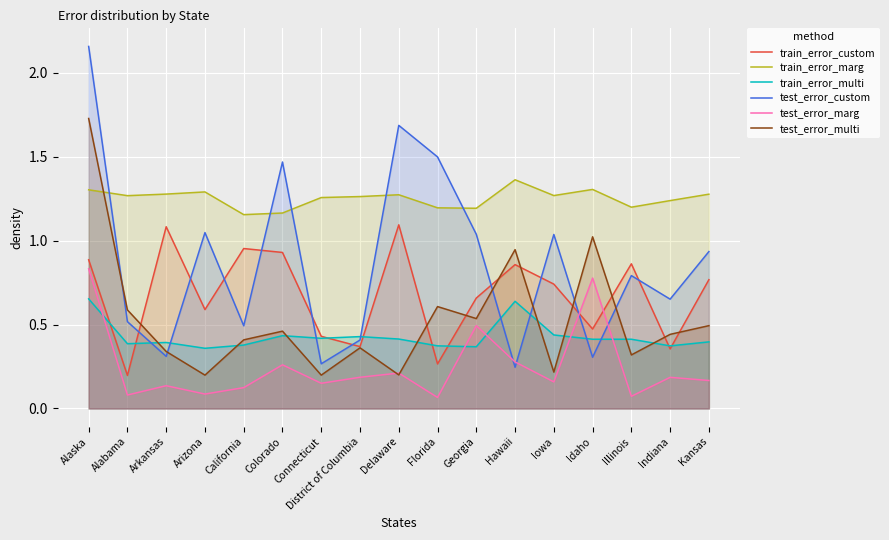

At which label is test_error_multi closest to 0?

Connecticut